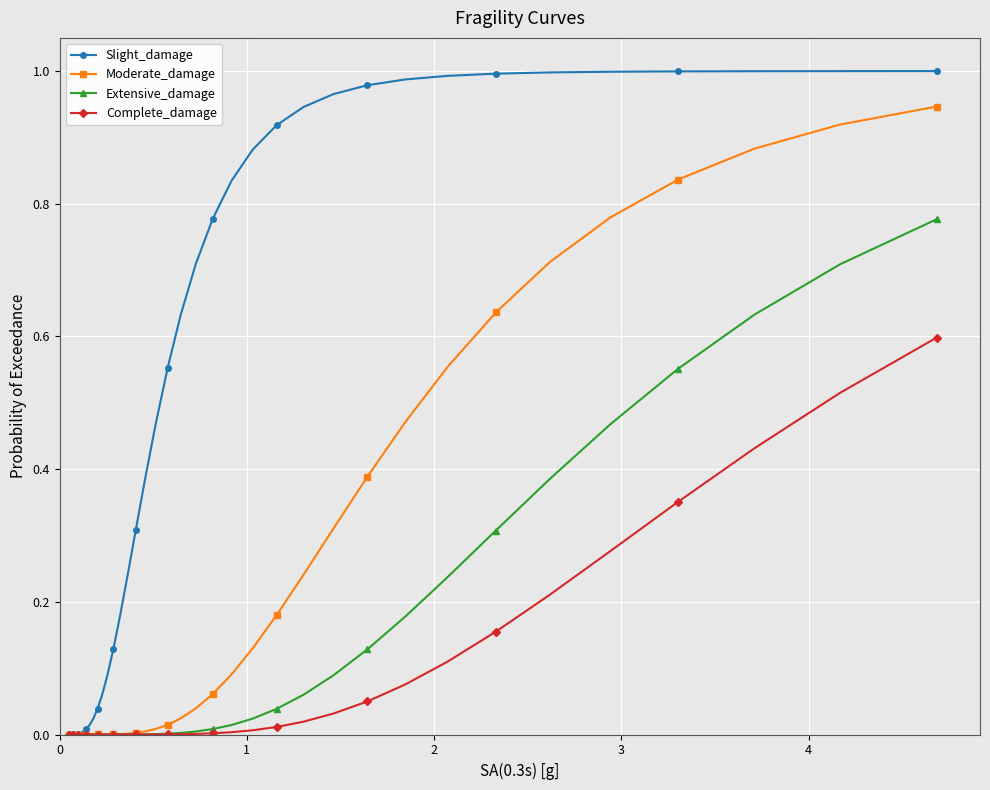

Which series has the largest total across all categories?

Slight_damage